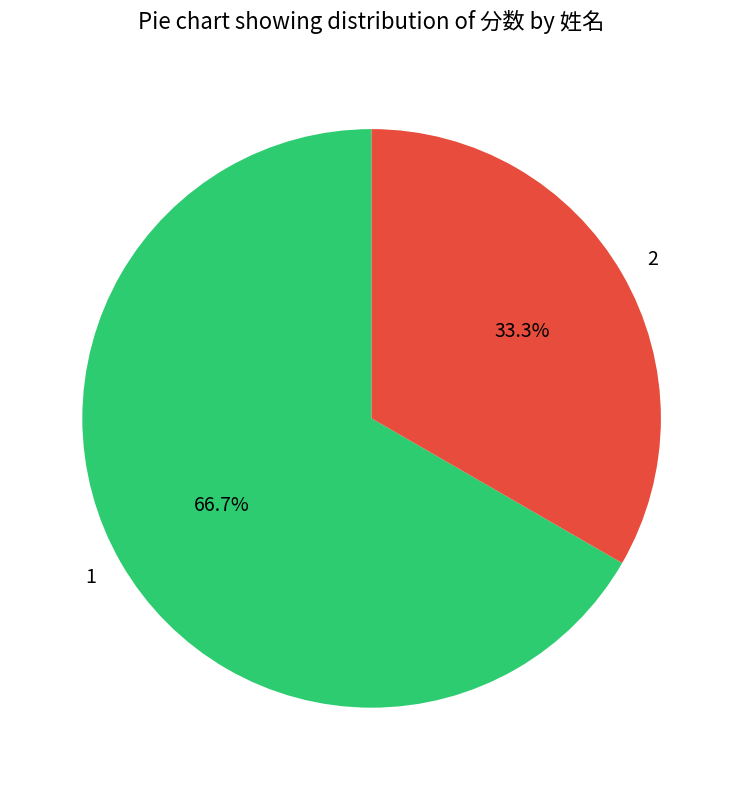

What is the majority slice?

1